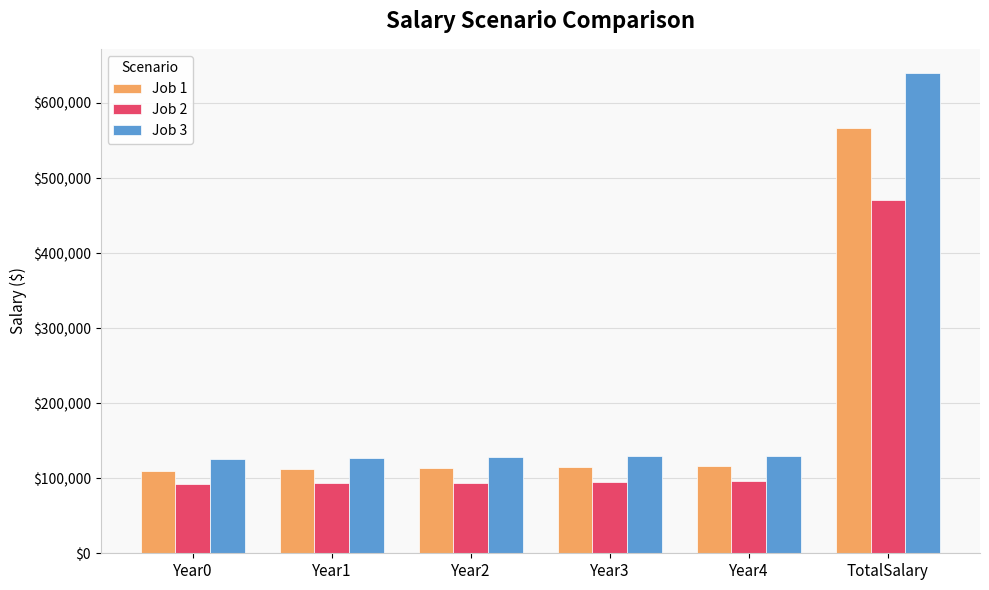

The value of Job 1 at Year1 is 111650.0. True or false?

True